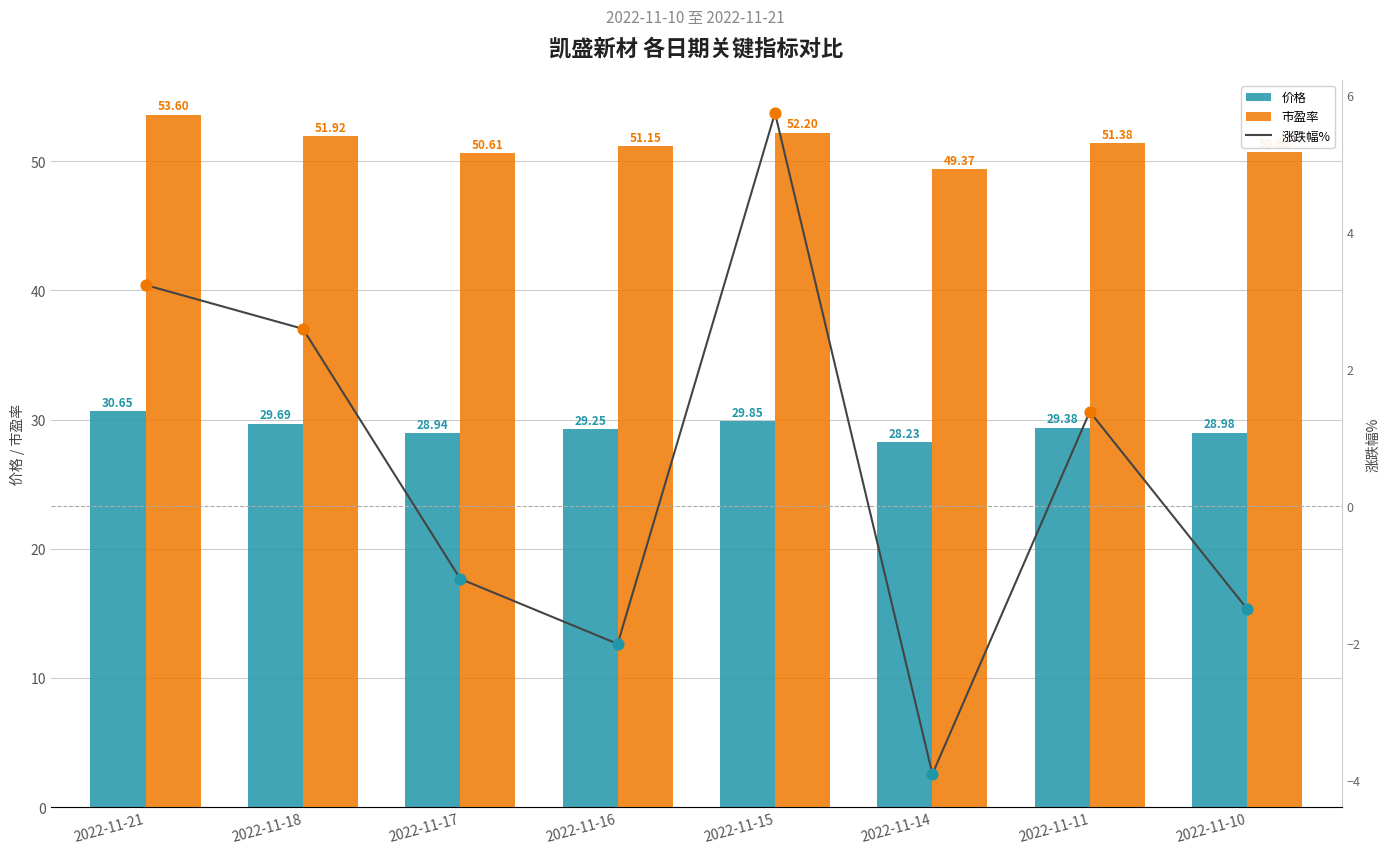

Which series has the largest total across all categories?

市盈率